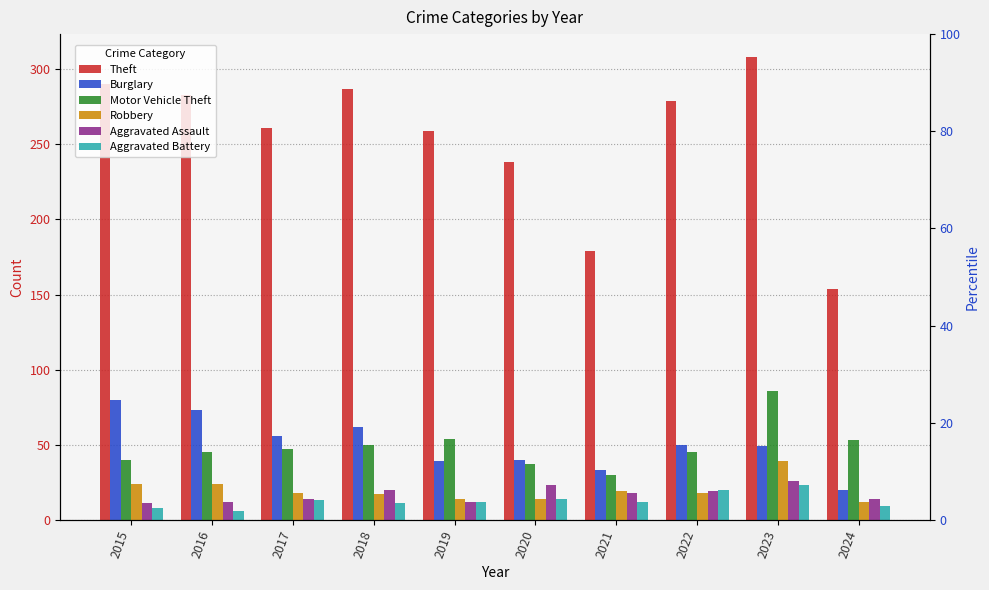

What is the value of the Robbery bar at the 1st from the left?

24